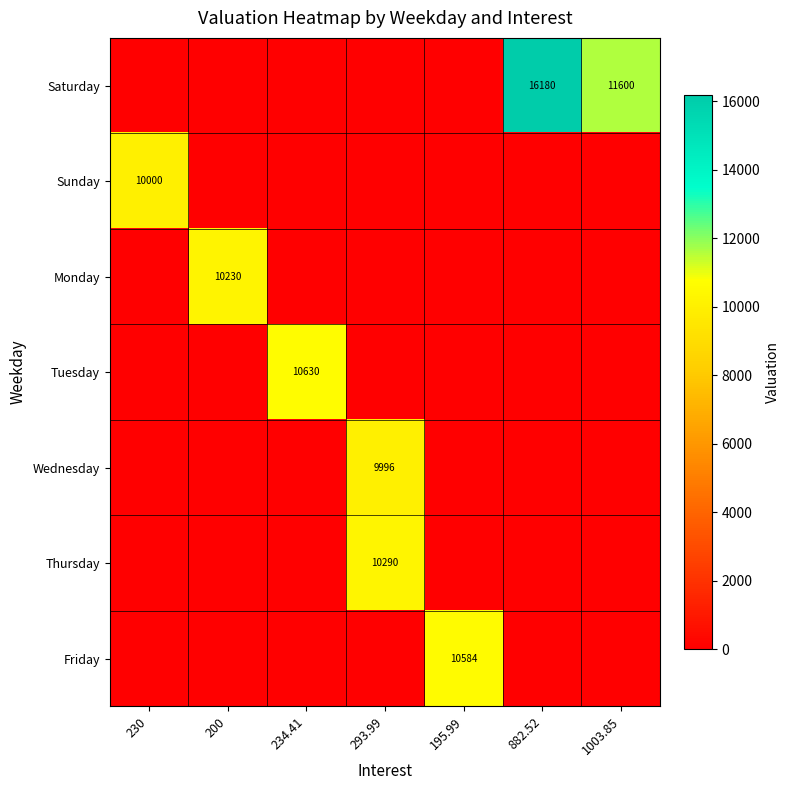

Is the value of Thursday at 234.41 greater than the value of Friday at 882.52?

No